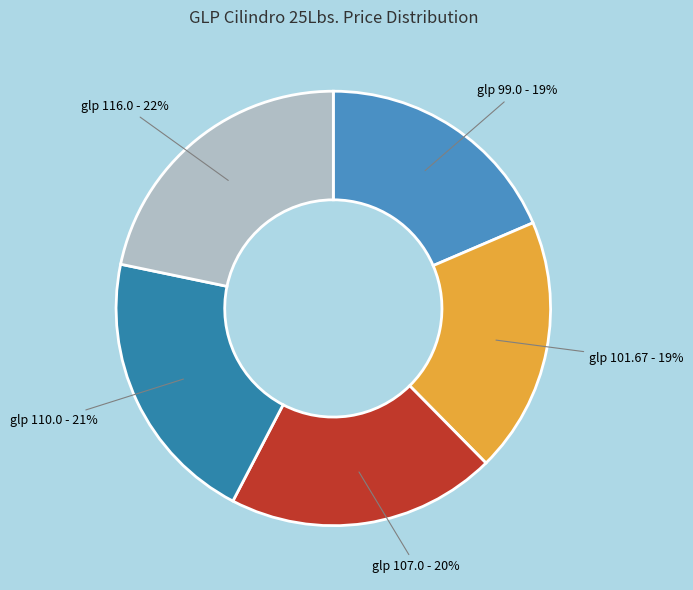

Does any single category account for the majority?

No